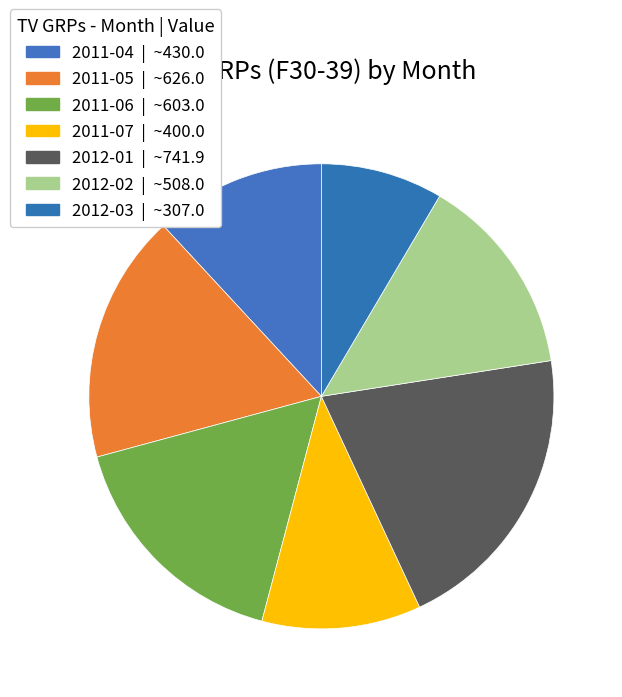

To the nearest percent, what is the average slice percentage?

14%